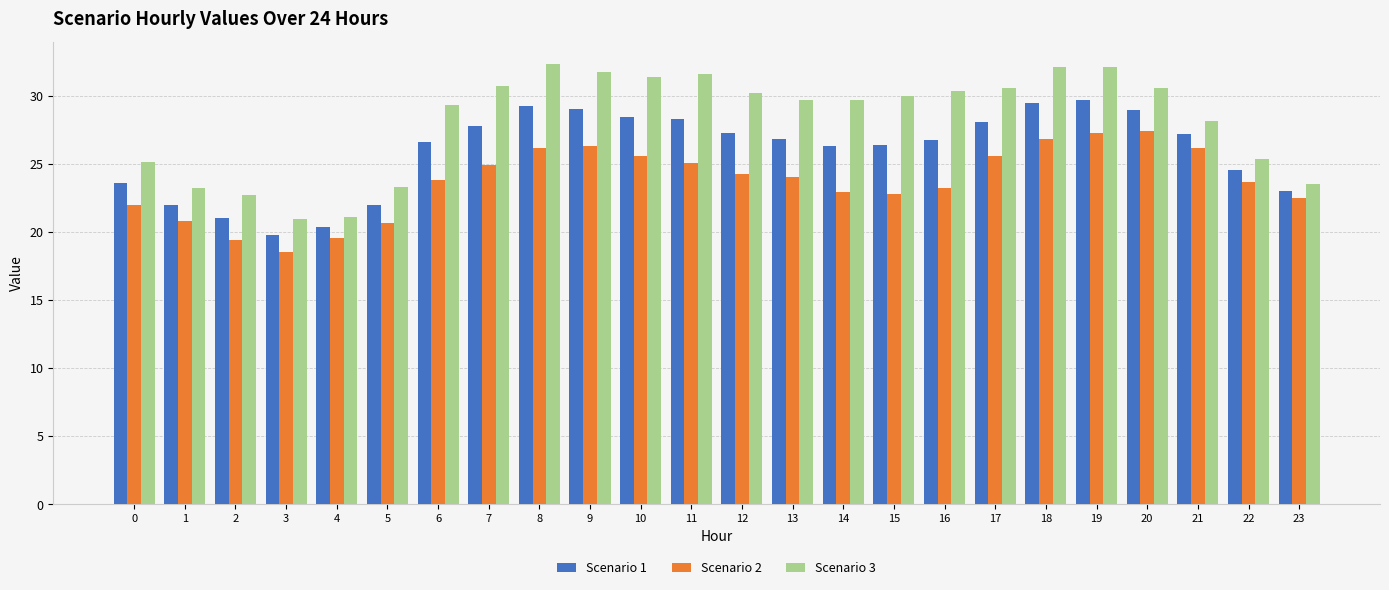

Which series has the largest range (max minus min)?

Scenario 3